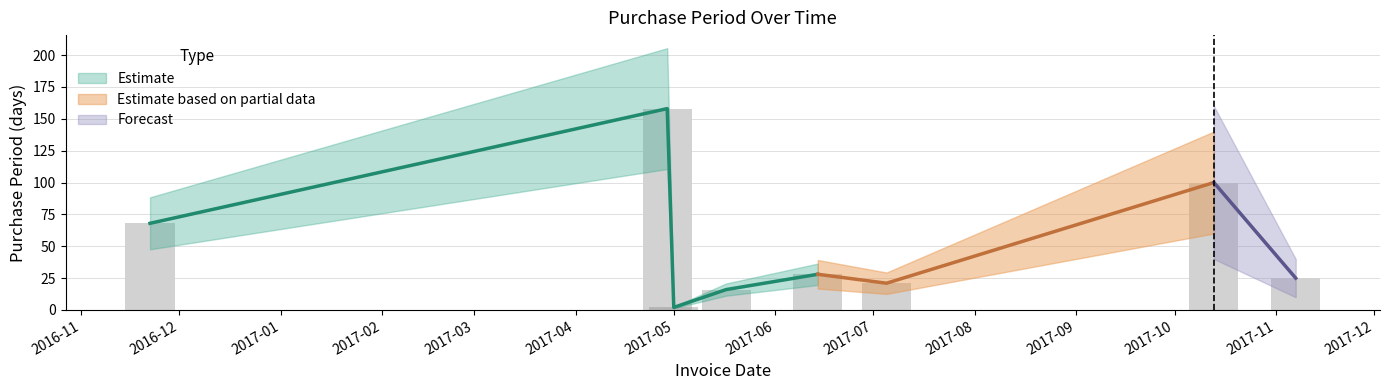

How many bars are there in total?

8